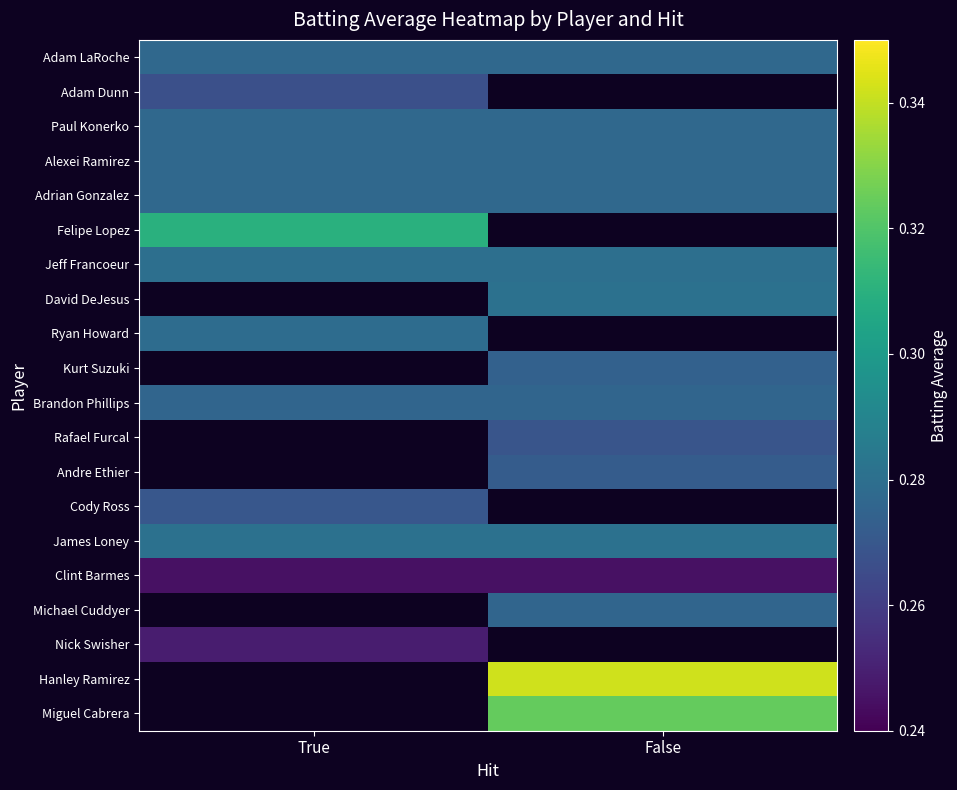

Rank the categories by Nick Swisher value from highest to lowest.

True, False